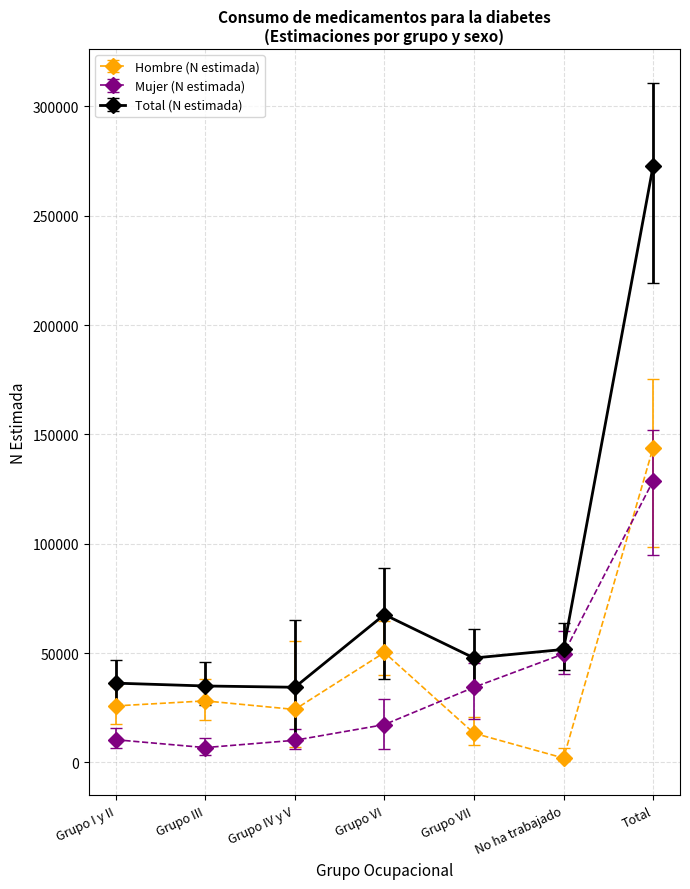

What is the spread (max minus min) of values at Grupo IV y V?

24242